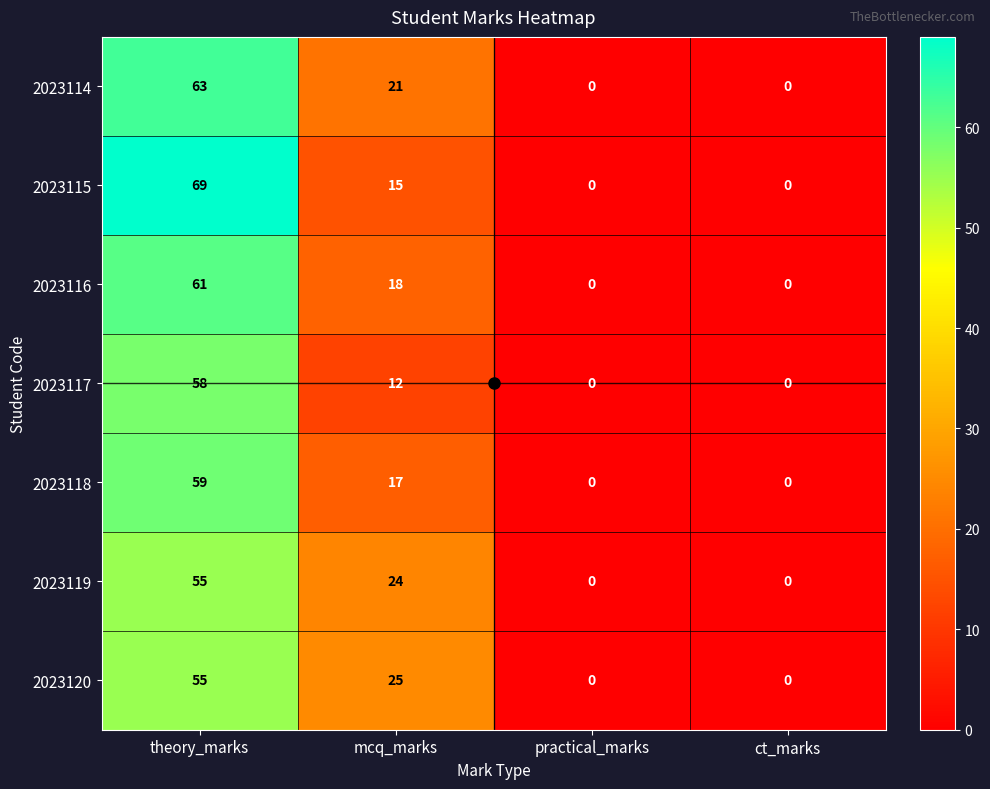

At how many categories does at least one series exceed 51?

1